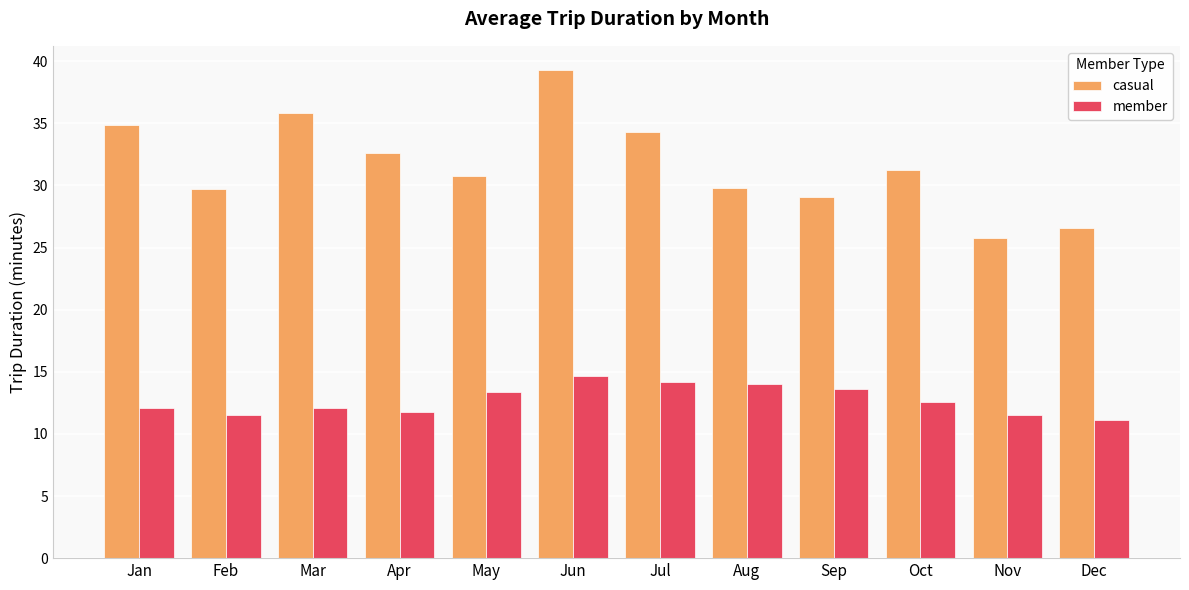

What is the spread (max minus min) of values at Dec?

15.5